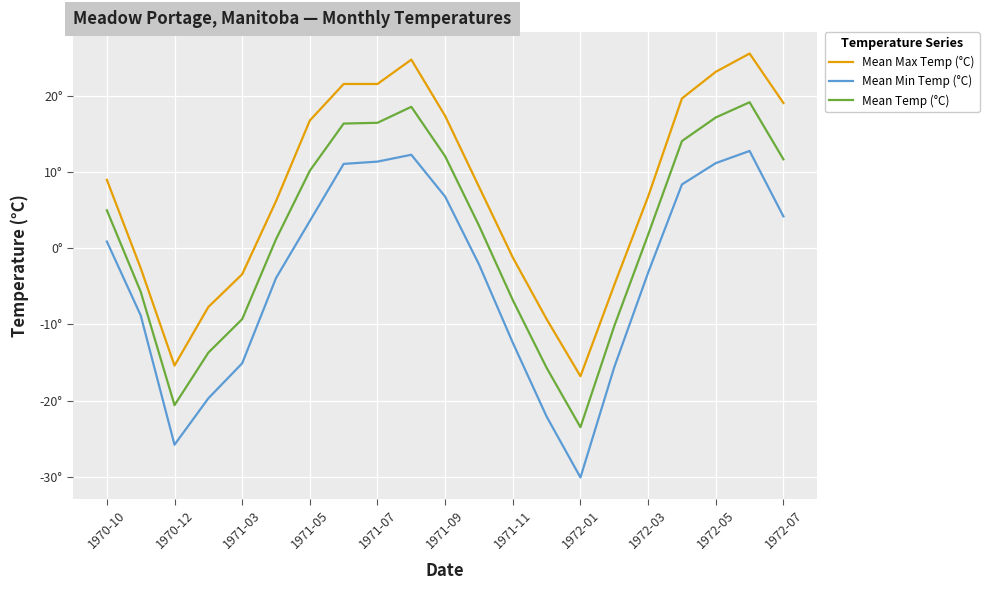

Does the chart have visible grid lines?

Yes